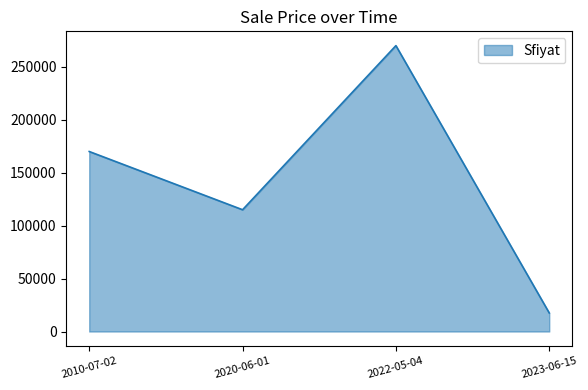

What is the ratio of the value at 2020-06-01 to the value at 2023-06-15?

6.6